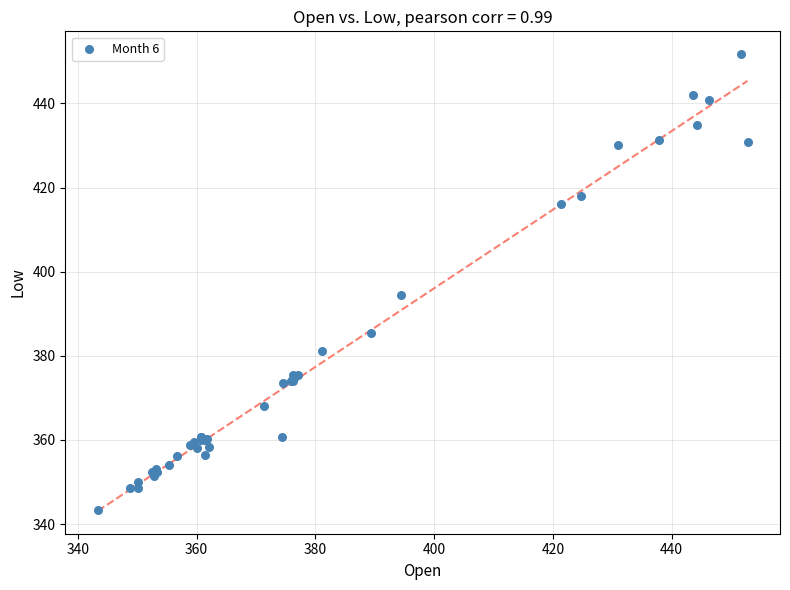

What Y value in the scatter plot is closest to 397?

394.4